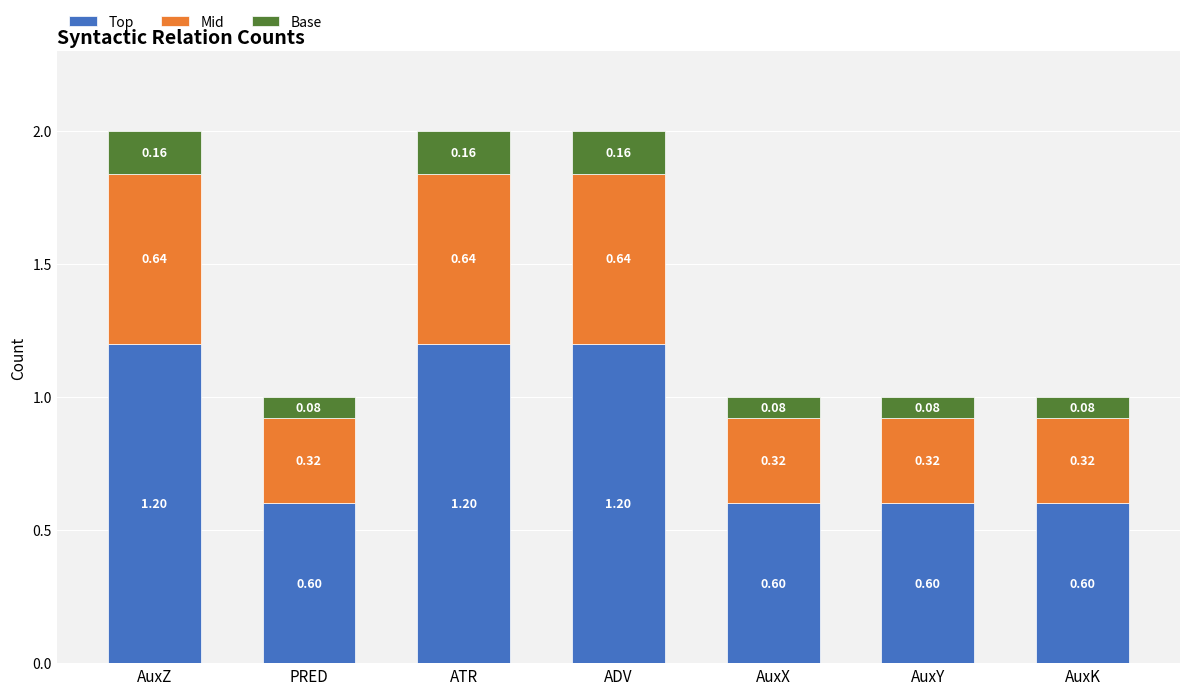

What is the difference between the Top values at ADV and AuxK?

0.6